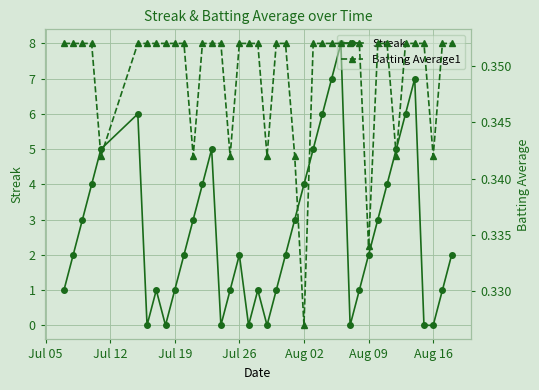

True or false: Batting Average1 and Streak cross at least once.

True